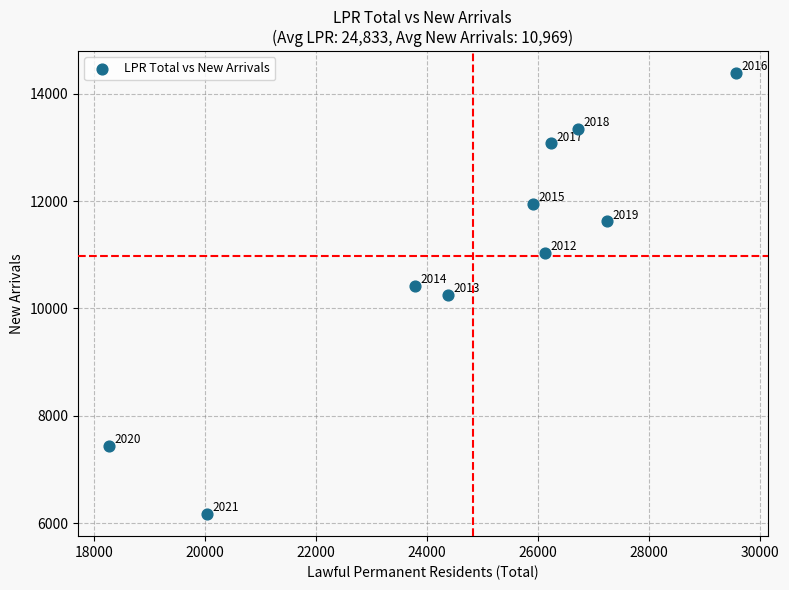

What Y value in the scatter plot is closest to 10275?

10251